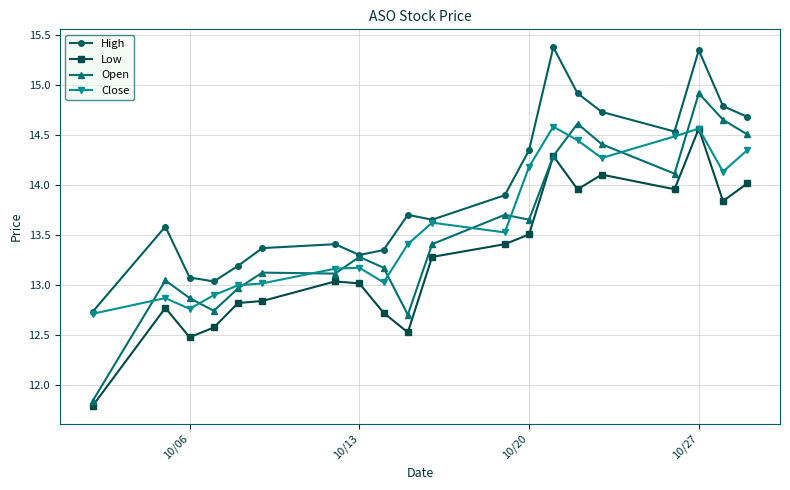

What is the value of the Close point at the 18th from the left?

14.6